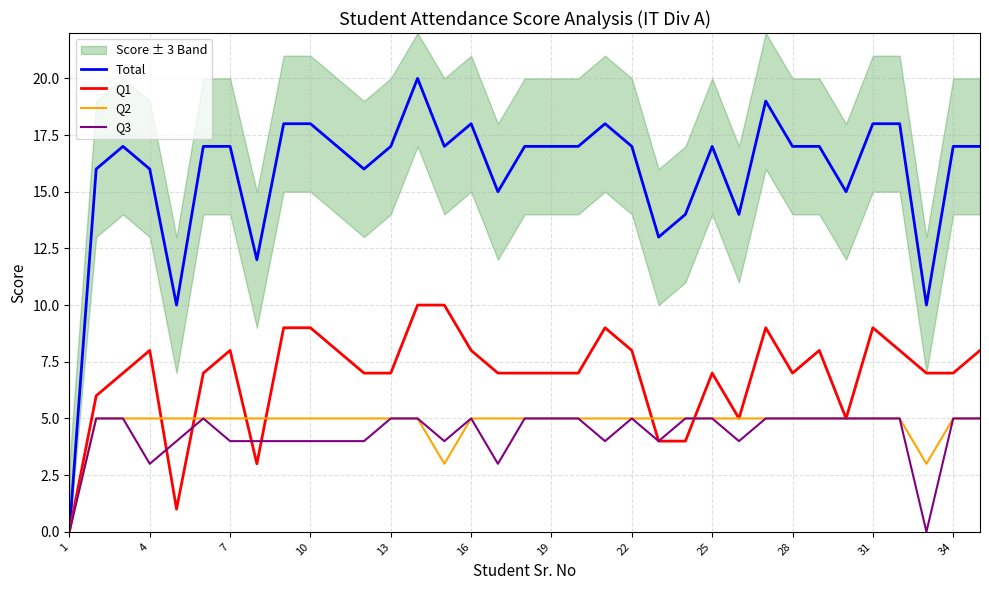

True or false: Q2 has a value of 9 at 16.

False